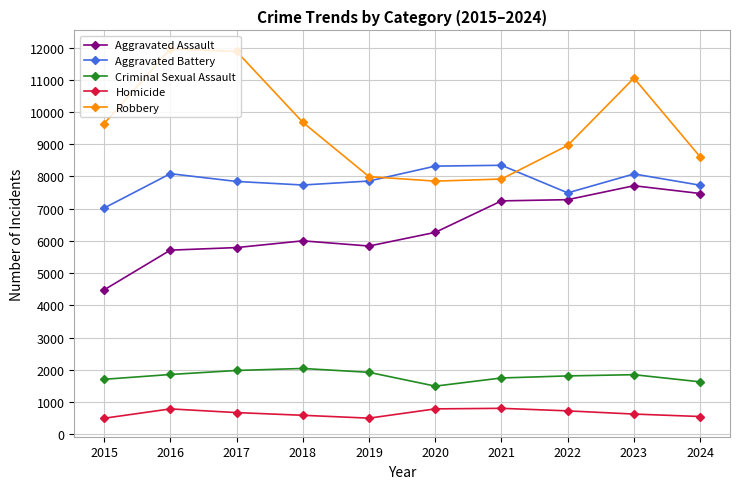

Is the value of Homicide at 2022 greater than the value of Robbery at 2024?

No